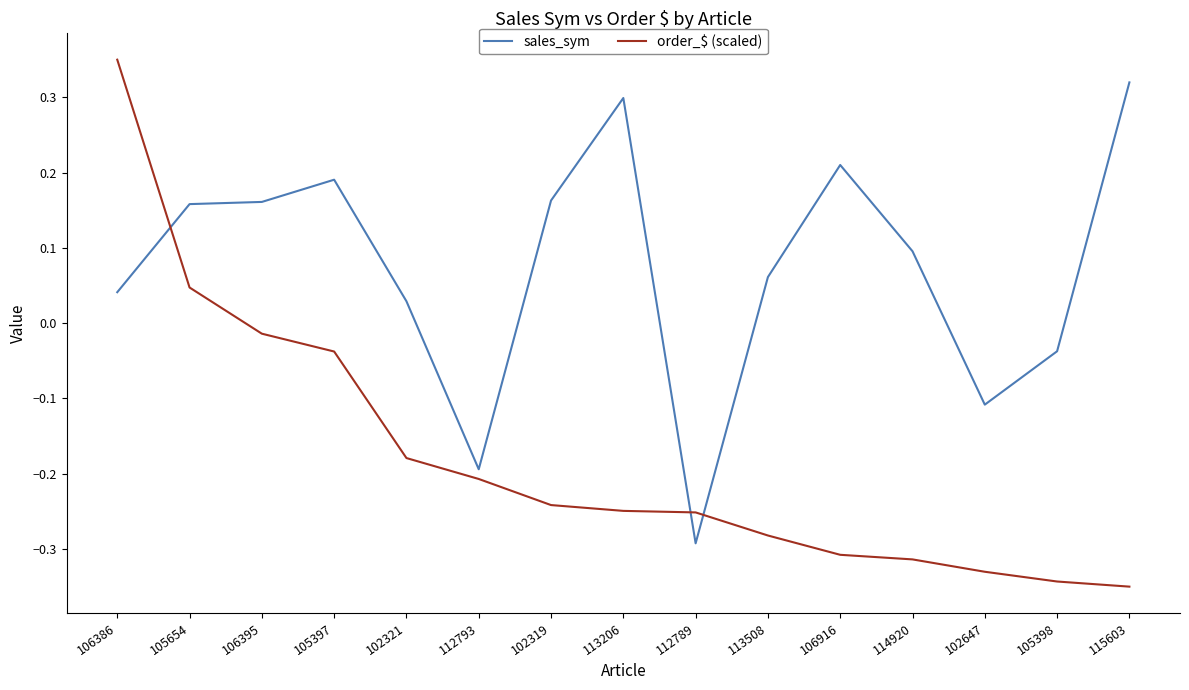

What are all the series names shown in the legend?

sales_sym, order_$ (scaled)